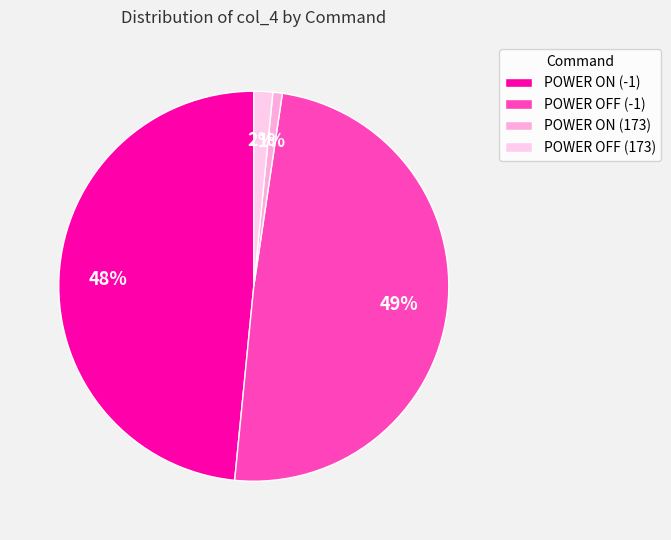

How many segments does this pie chart have?

4